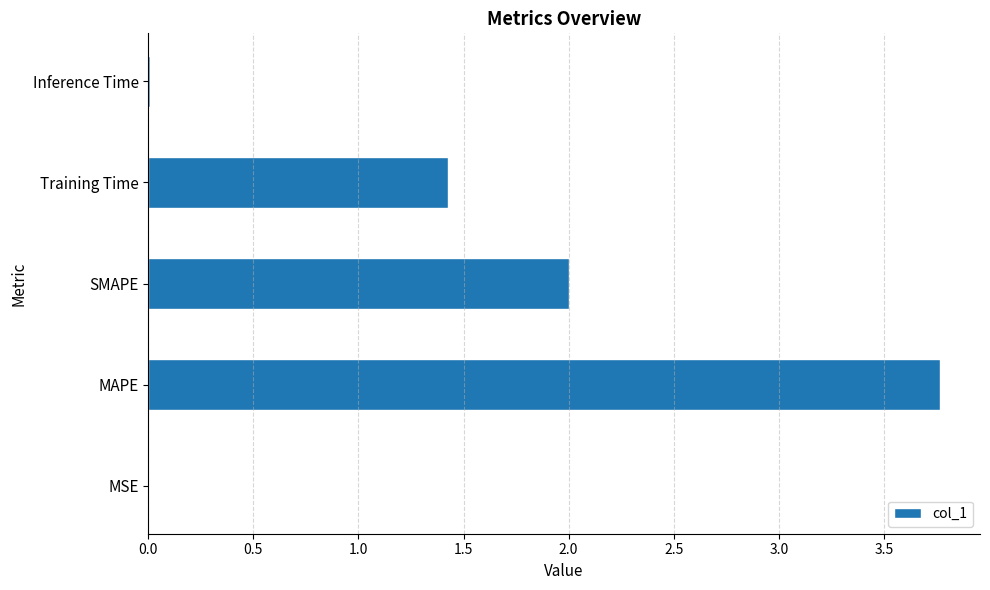

What is the average value?

1.4